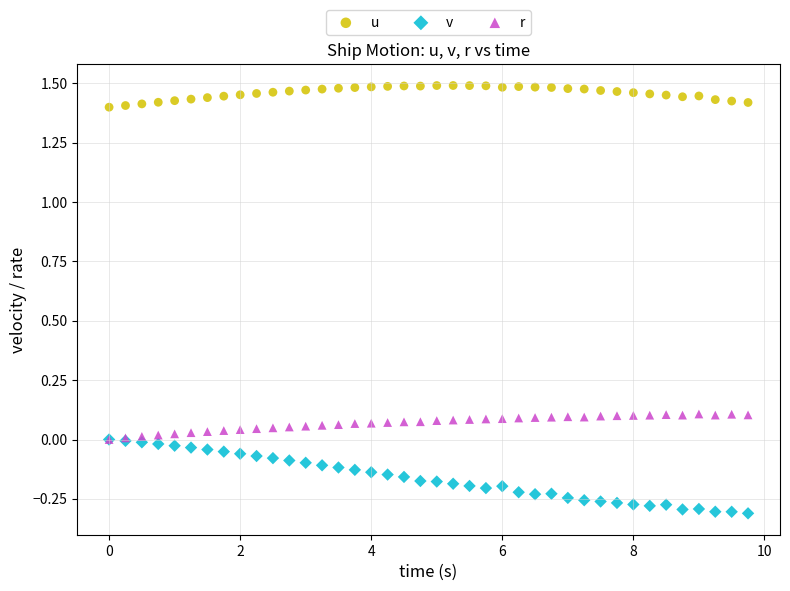

Which series contains the highest Y value?

u